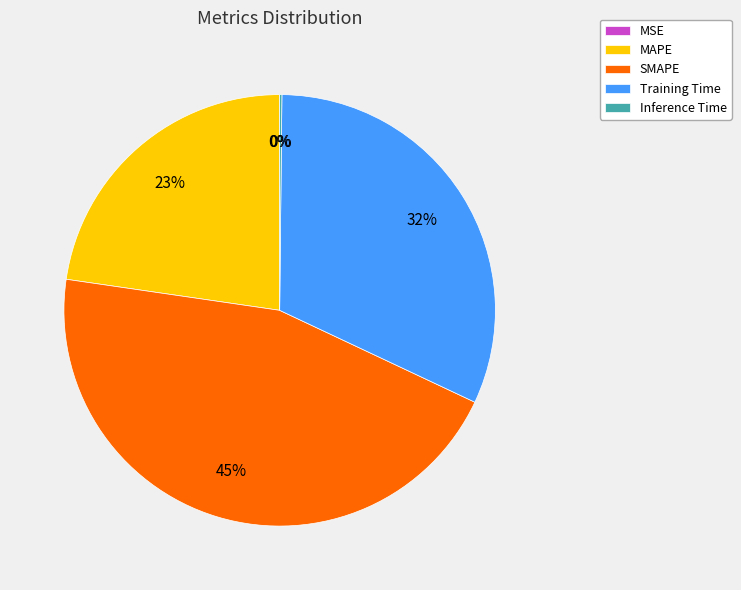

Does any single category account for the majority?

No